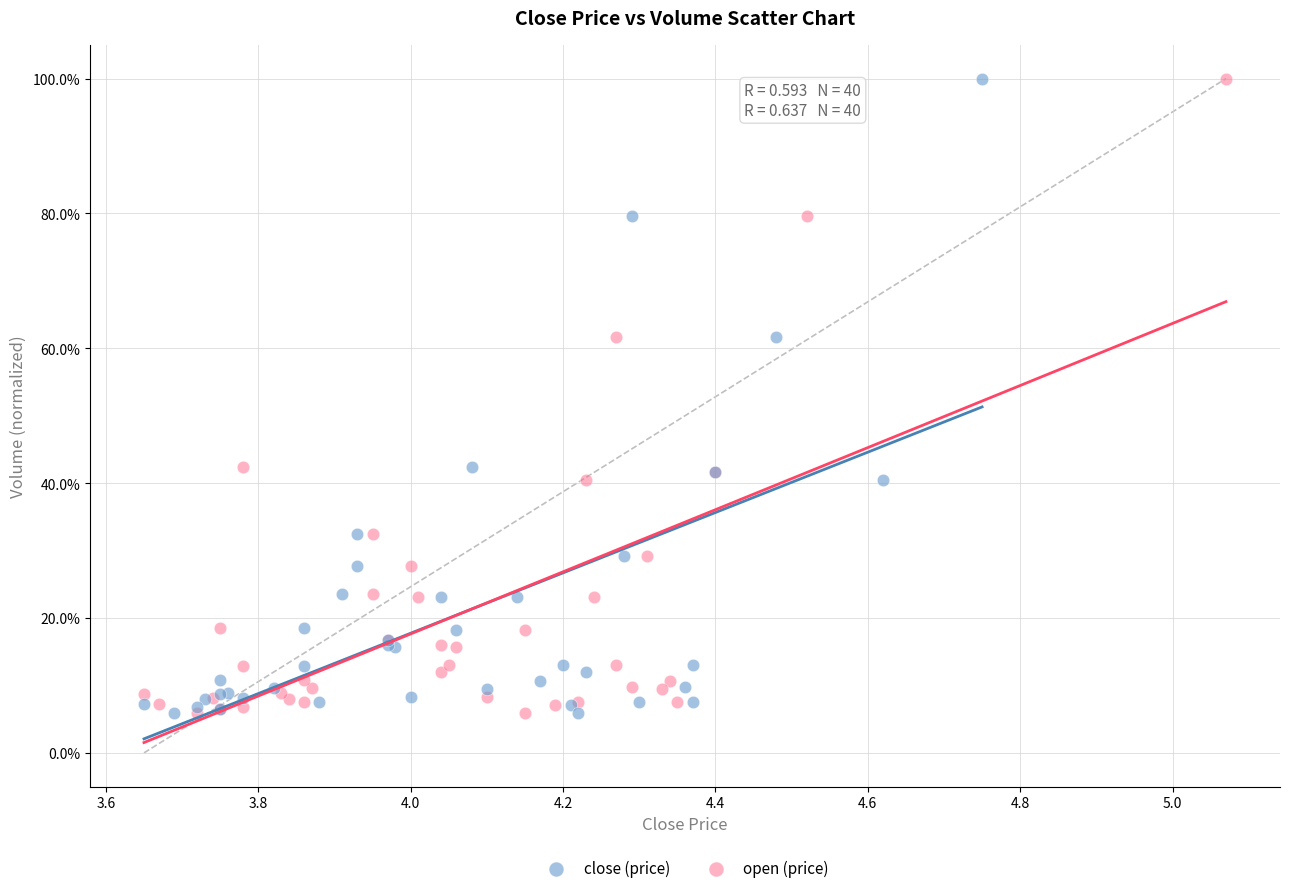

What are all the series names shown in the legend?

close (price), open (price)